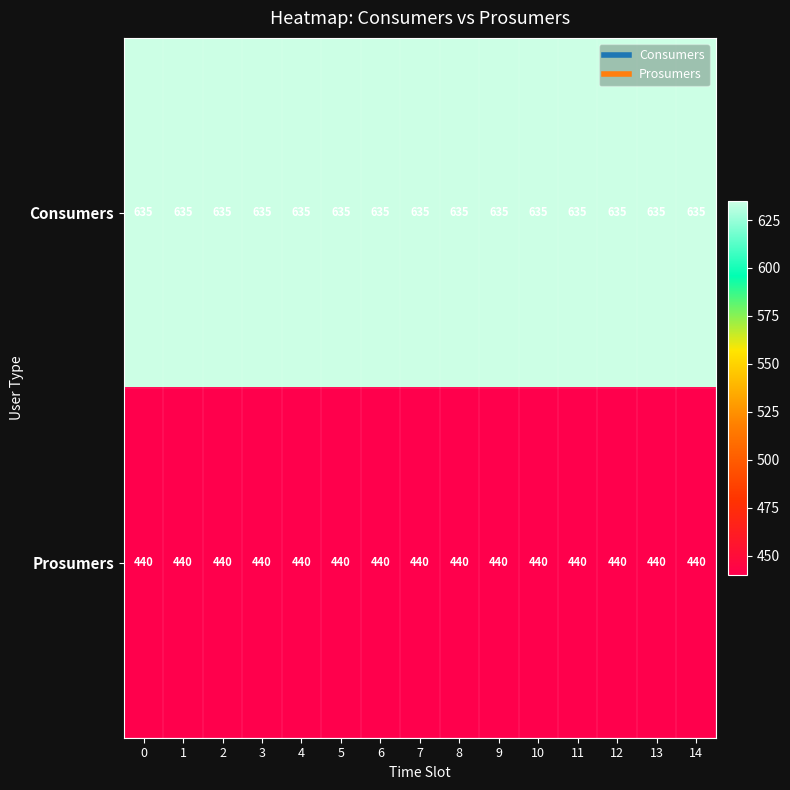

What is the difference between the highest and lowest values at 14?

195